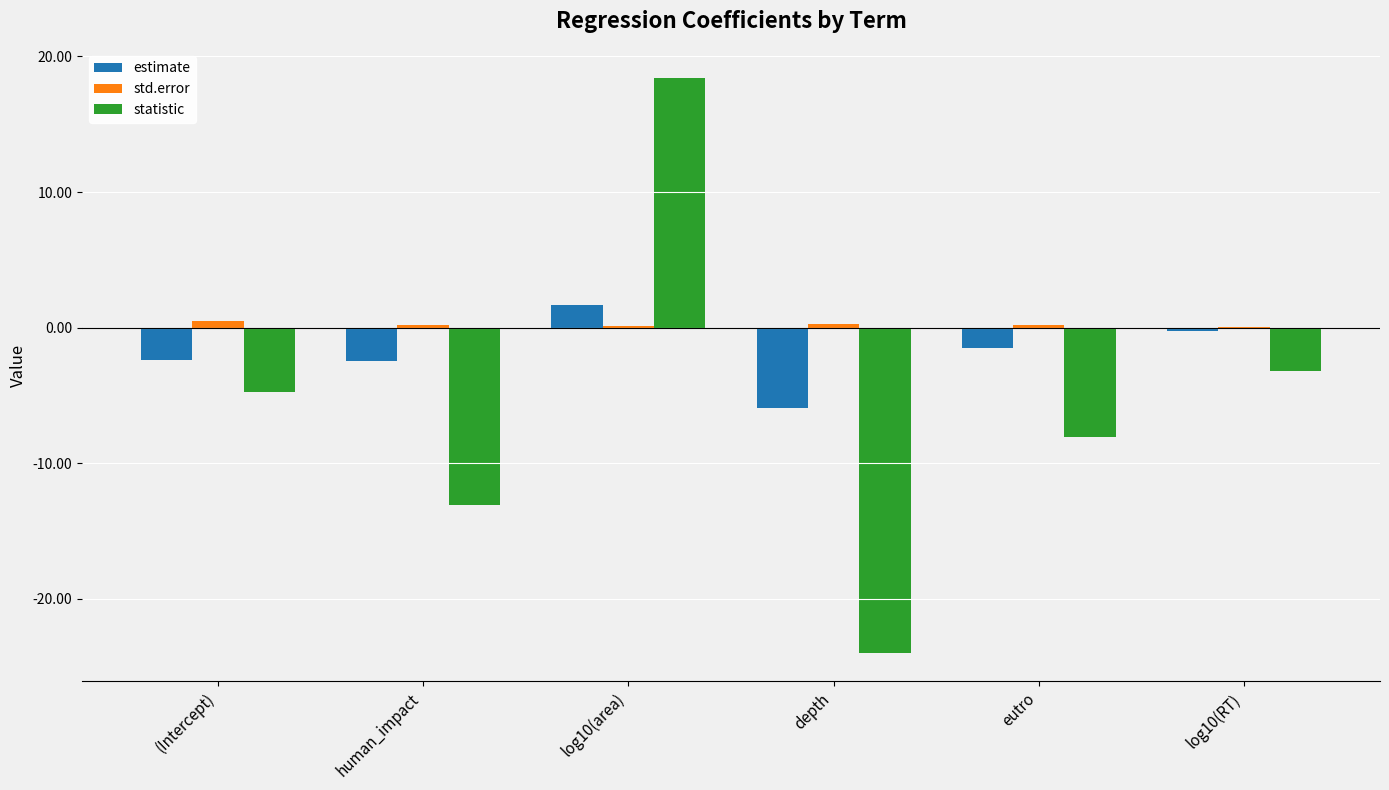

What is the average value of the std.error series?

0.2